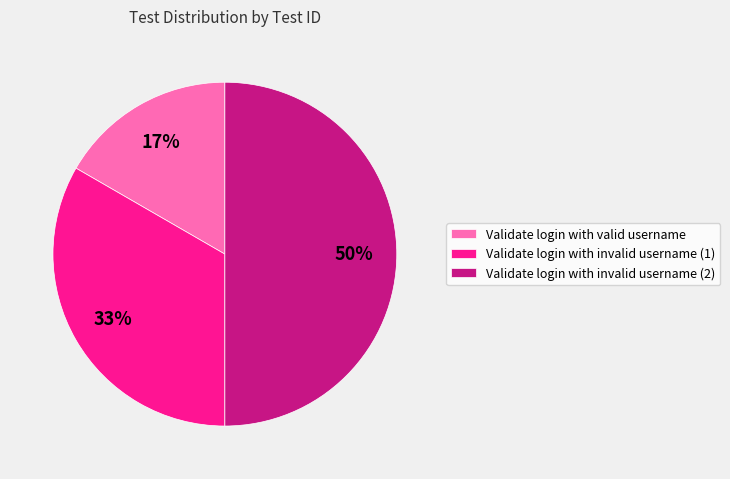

Does Validate login with valid username account for over 50% of the chart?

No